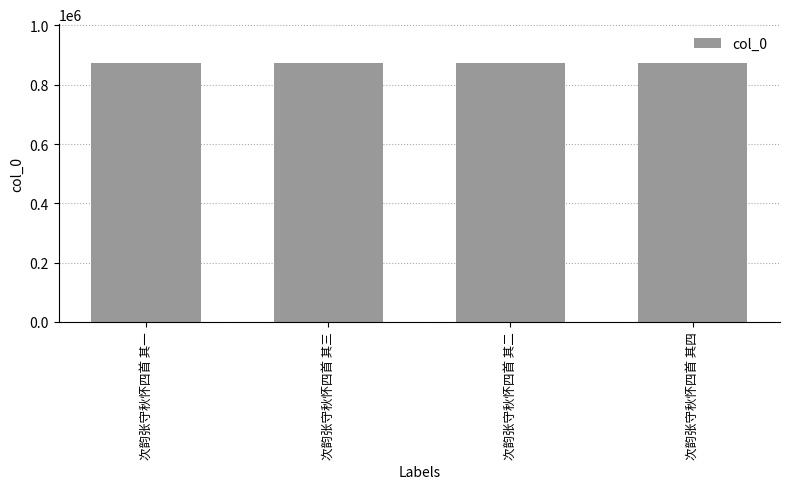

How many series are shown in this chart?

1